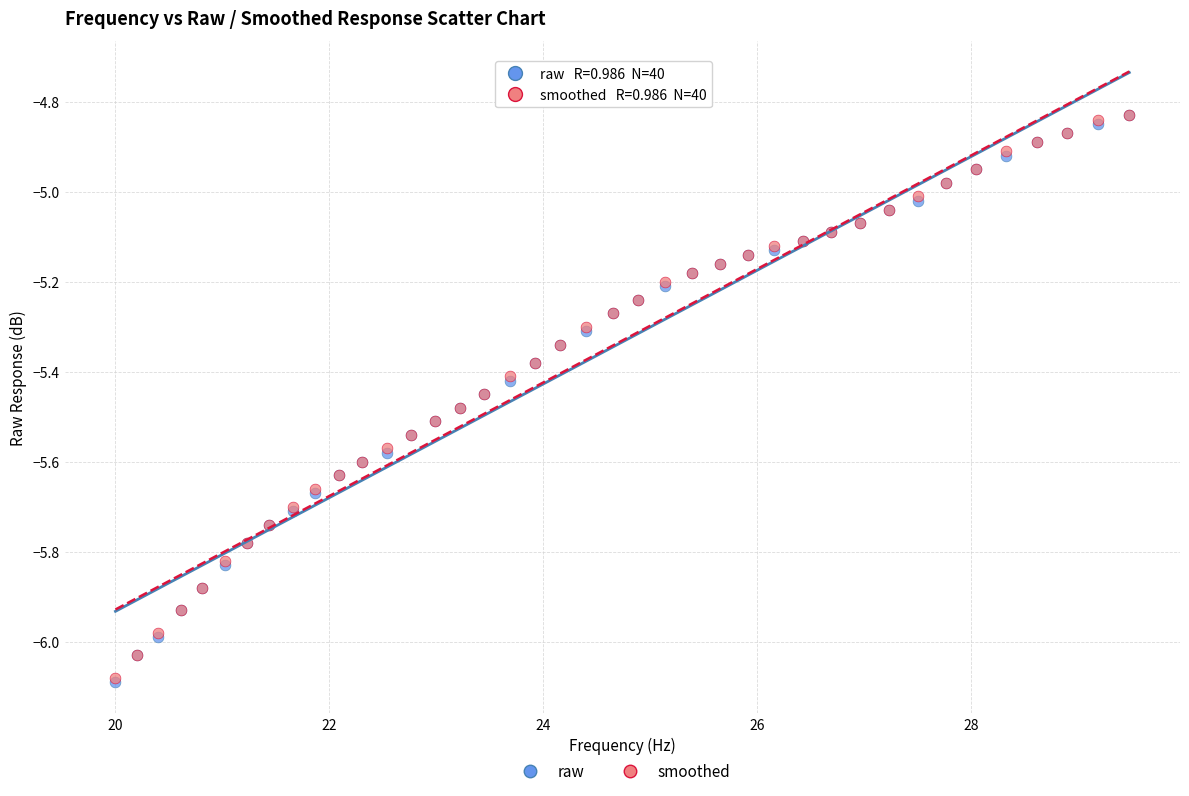

Which series has the largest Y range (max minus min)?

raw